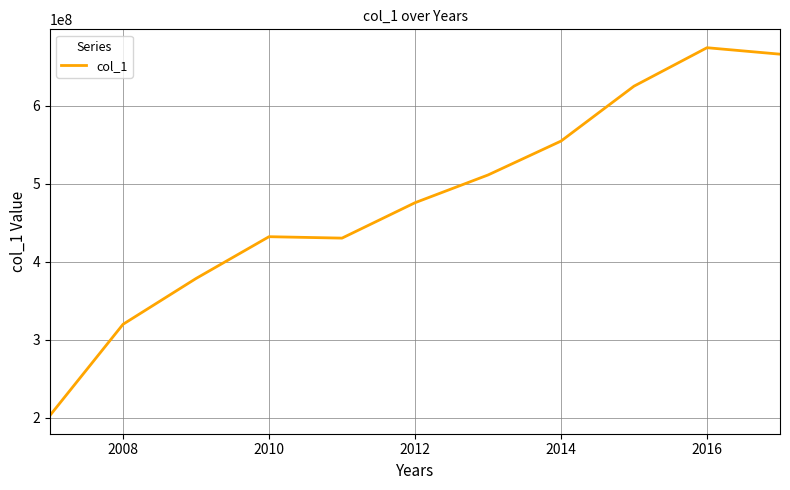

What is the maximum value shown in the chart?

674342526.4